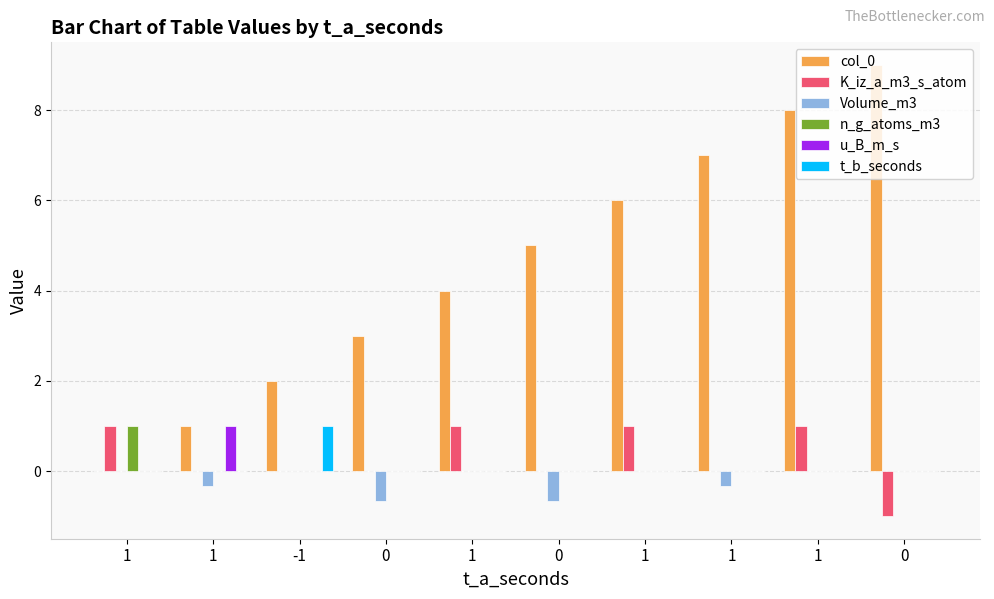

What is the difference between the Volume_m3 values at -1 and 0?

0.7